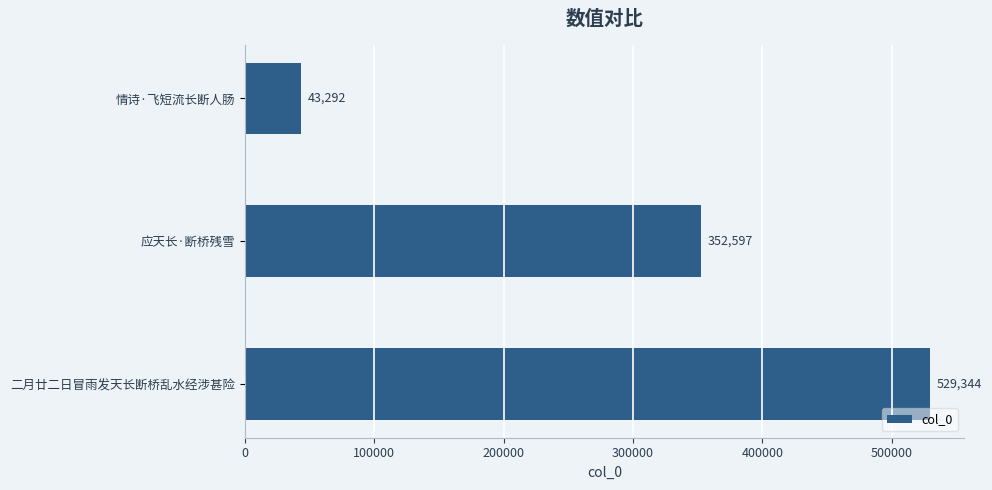

Does the chart contain stacked bars?

No